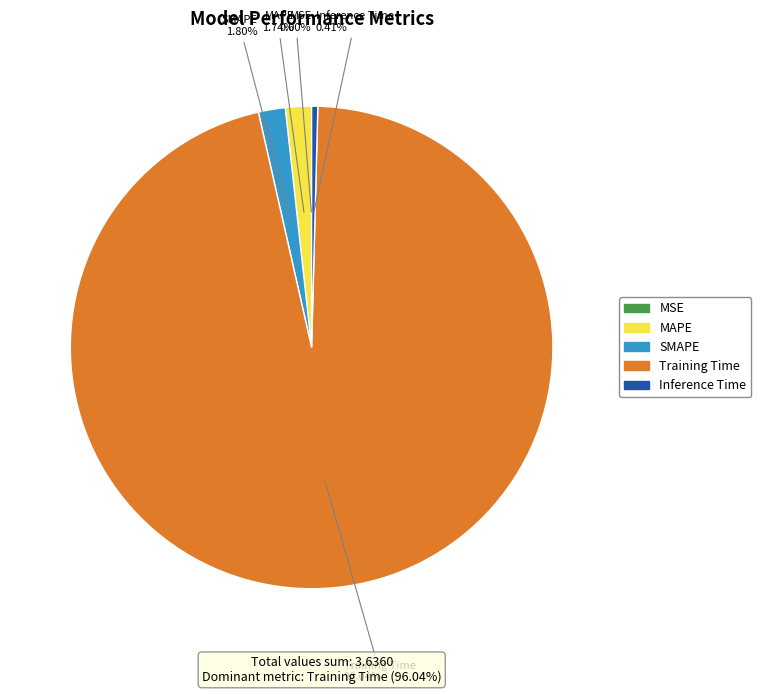

What is the largest slice in the pie chart?

Training Time